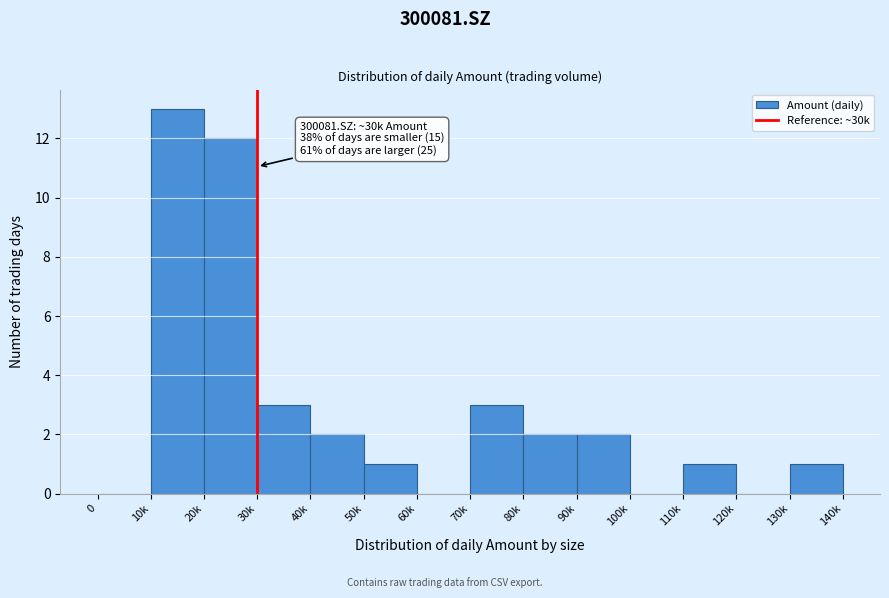

Reading left to right, extract all data points from this chart.

0=0	10k=13	20k=12	30k=3	40k=2	50k=1	60k=0	70k=3	80k=2	90k=2	100k=0	110k=1	120k=0	130k=1